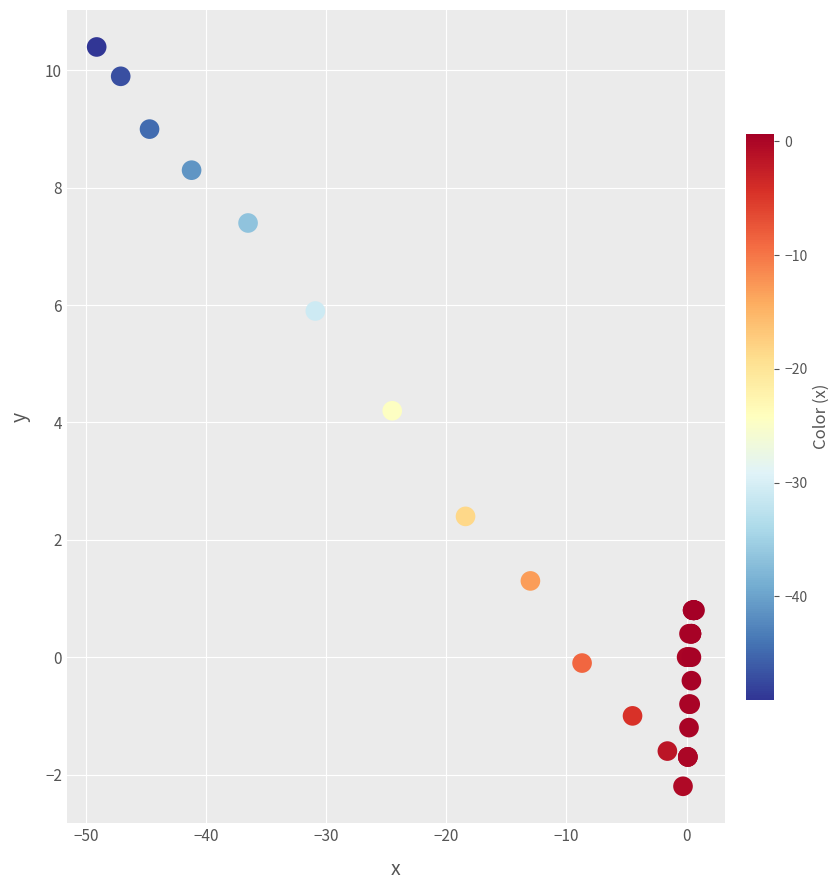

What Y value in the scatter plot is closest to 4?

4.2